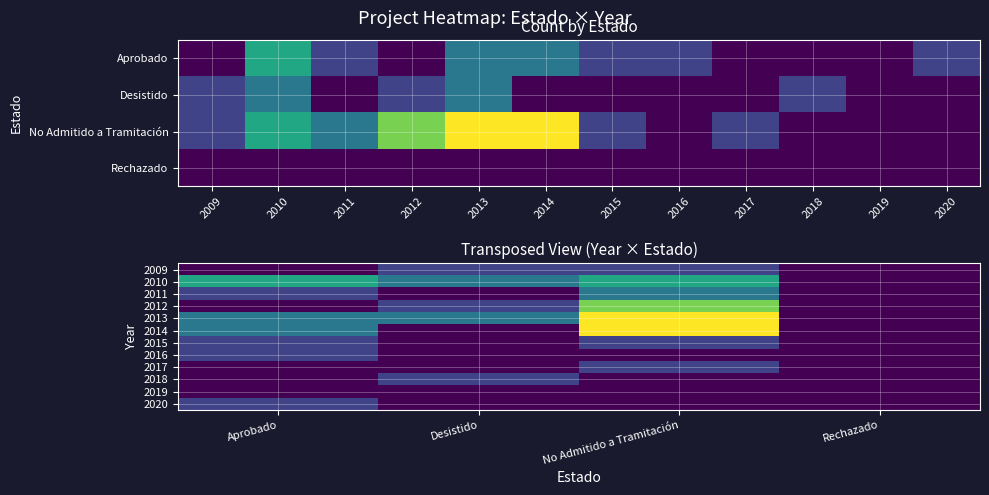

What is the greatest value displayed?

5